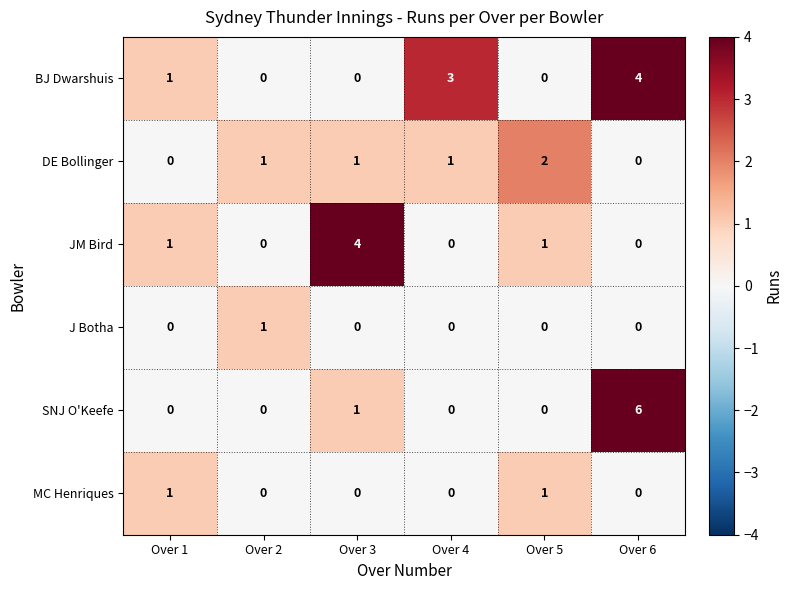

Which series has the largest total across all categories?

BJ Dwarshuis